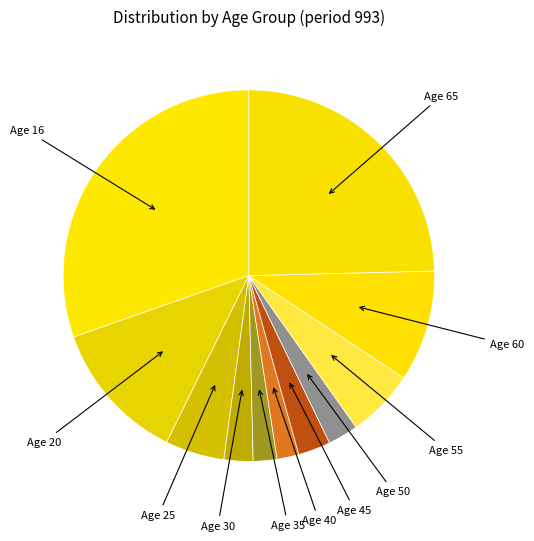

How many slices are in this pie chart?

11